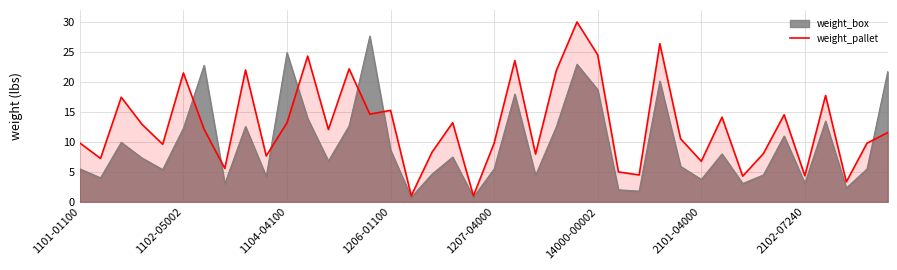

List the series in order of their peak value, lowest first.

weight_box, weight_pallet